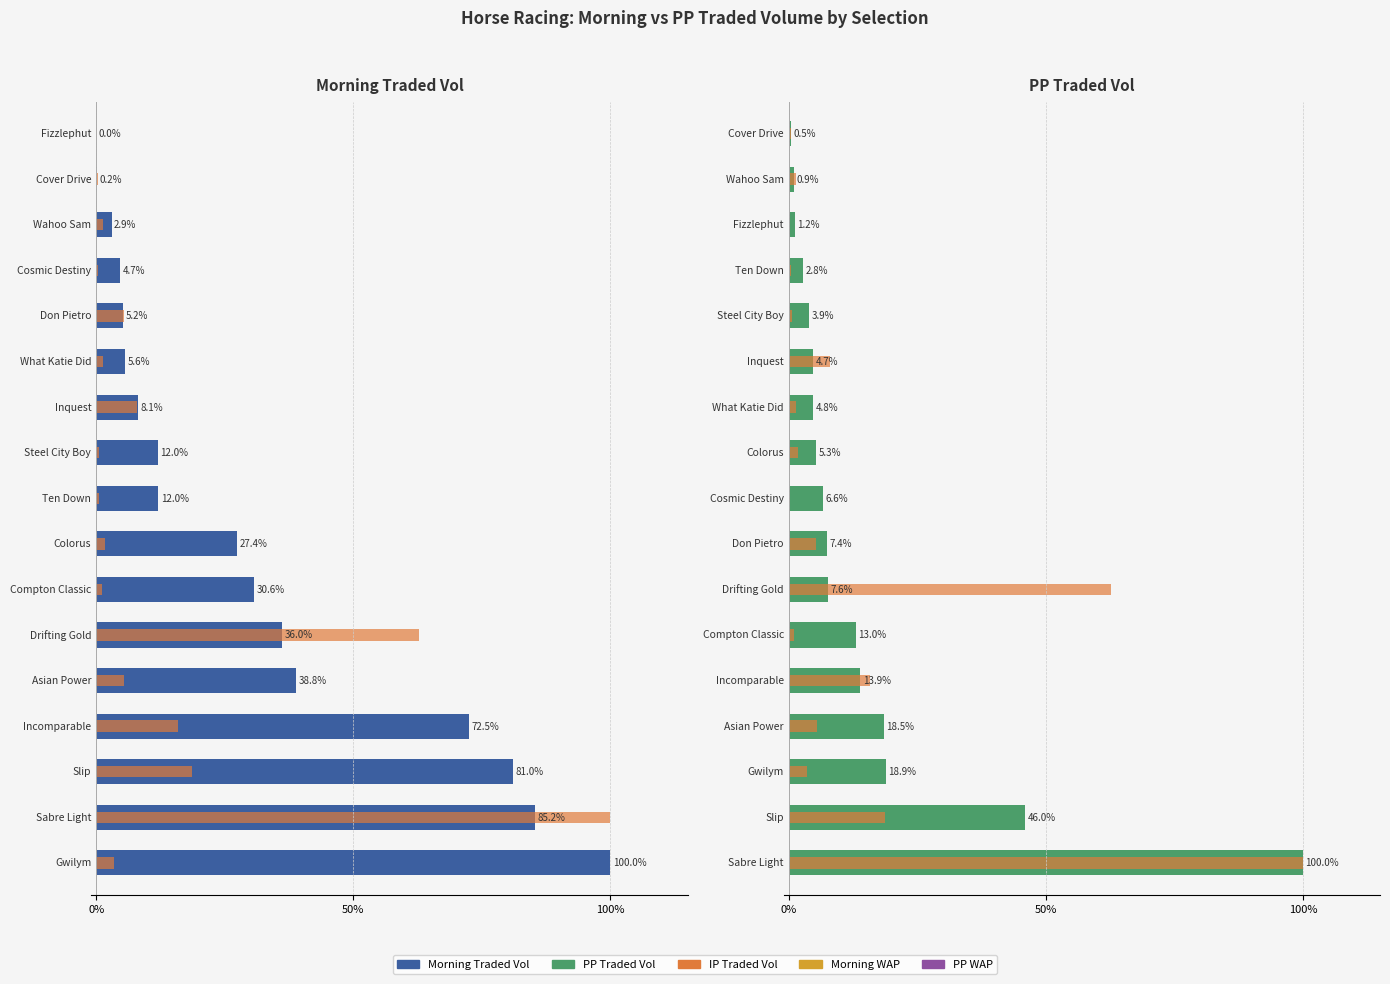

List the series in order of their peak value, highest first.

Morning Traded Vol, IP Traded Vol, PP Traded Vol